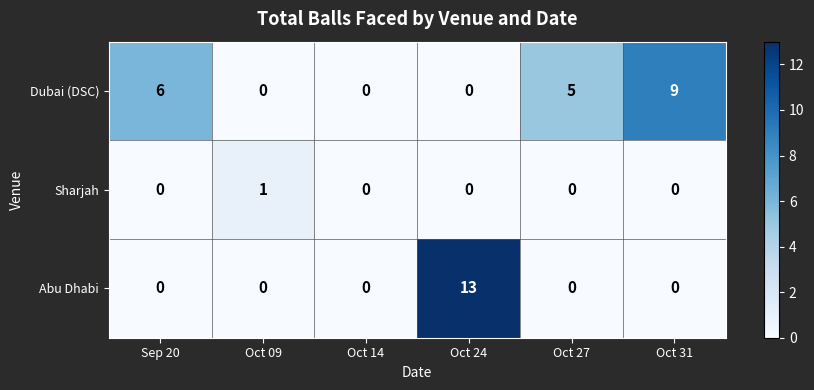

What is the maximum value shown in the chart?

13